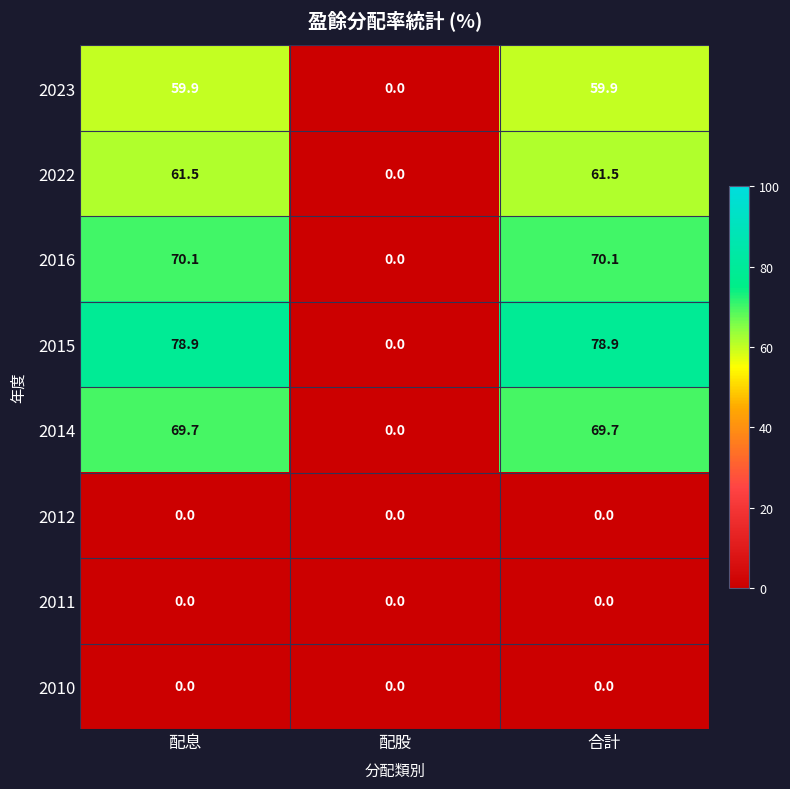

Count the number of data series in this chart.

8